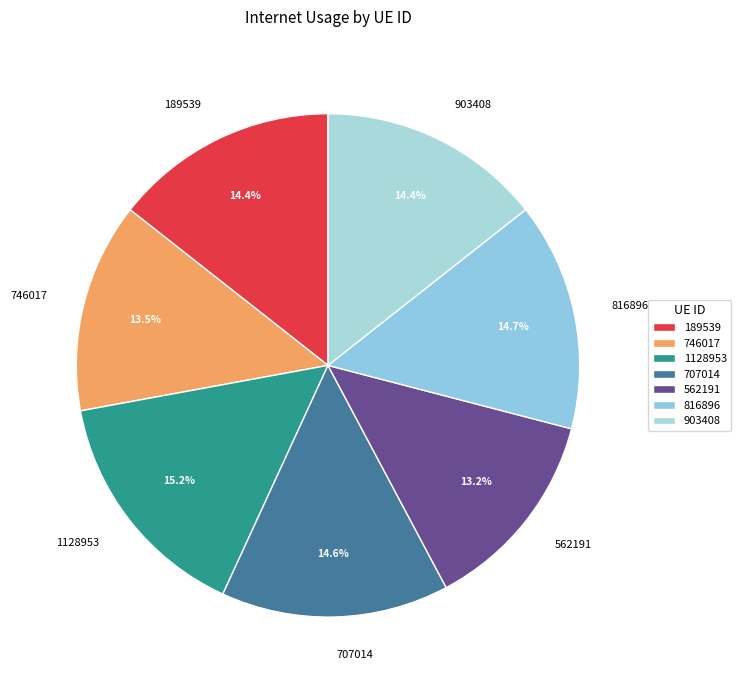

Is there any slice that represents more than half of the pie?

No